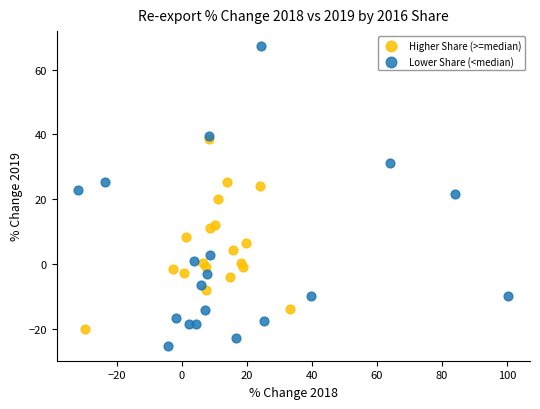

Which series reaches the maximum Y coordinate?

Lower Share (<median)